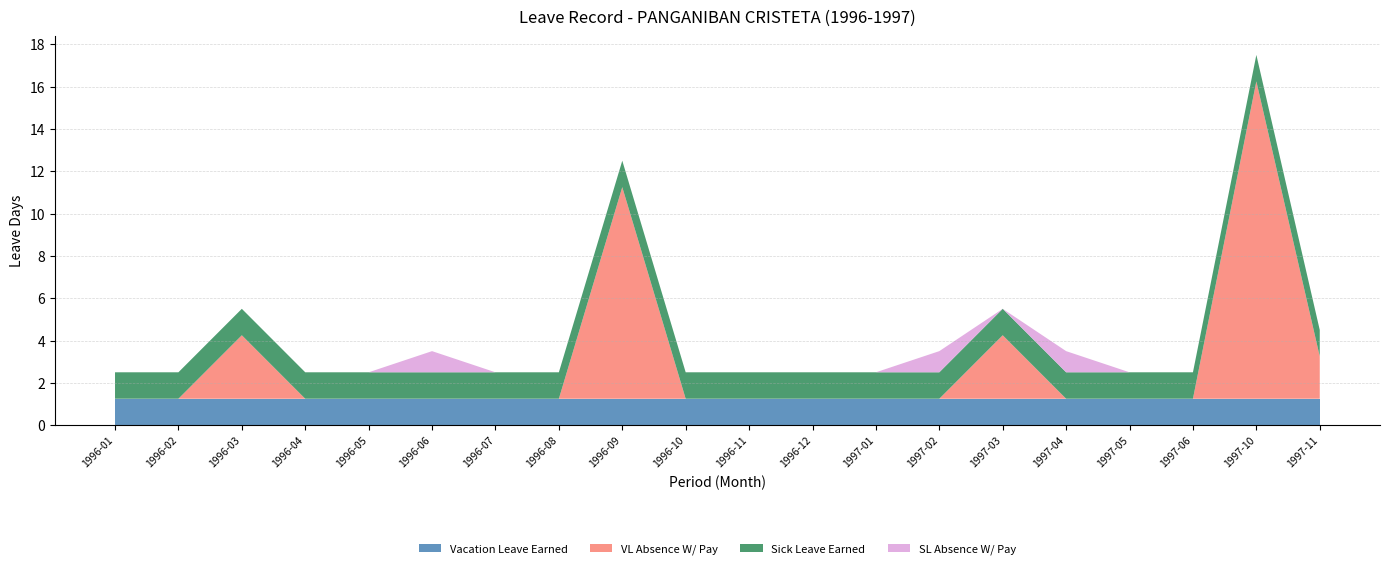

Reading left to right, extract all data points from this chart.

Vacation Leave Earned: 1.2	1.2	1.2	1.2	1.2	1.2	1.2	1.2	1.2	1.2	1.2	1.2	1.2	1.2	1.2	1.2	1.2	1.2	1.2	1.2
VL Absence W/ Pay: 0.0	0.0	3.0	0.0	0.0	0.0	0.0	0.0	10.0	0.0	0.0	0.0	0.0	0.0	3.0	0.0	0.0	0.0	15.0	2.0
Sick Leave Earned: 1.2	1.2	1.2	1.2	1.2	1.2	1.2	1.2	1.2	1.2	1.2	1.2	1.2	1.2	1.2	1.2	1.2	1.2	1.2	1.2
SL Absence W/ Pay: 0.0	0.0	0.0	0.0	0.0	1.0	0.0	0.0	0.0	0.0	0.0	0.0	0.0	1.0	0.0	1.0	0.0	0.0	0.0	0.0